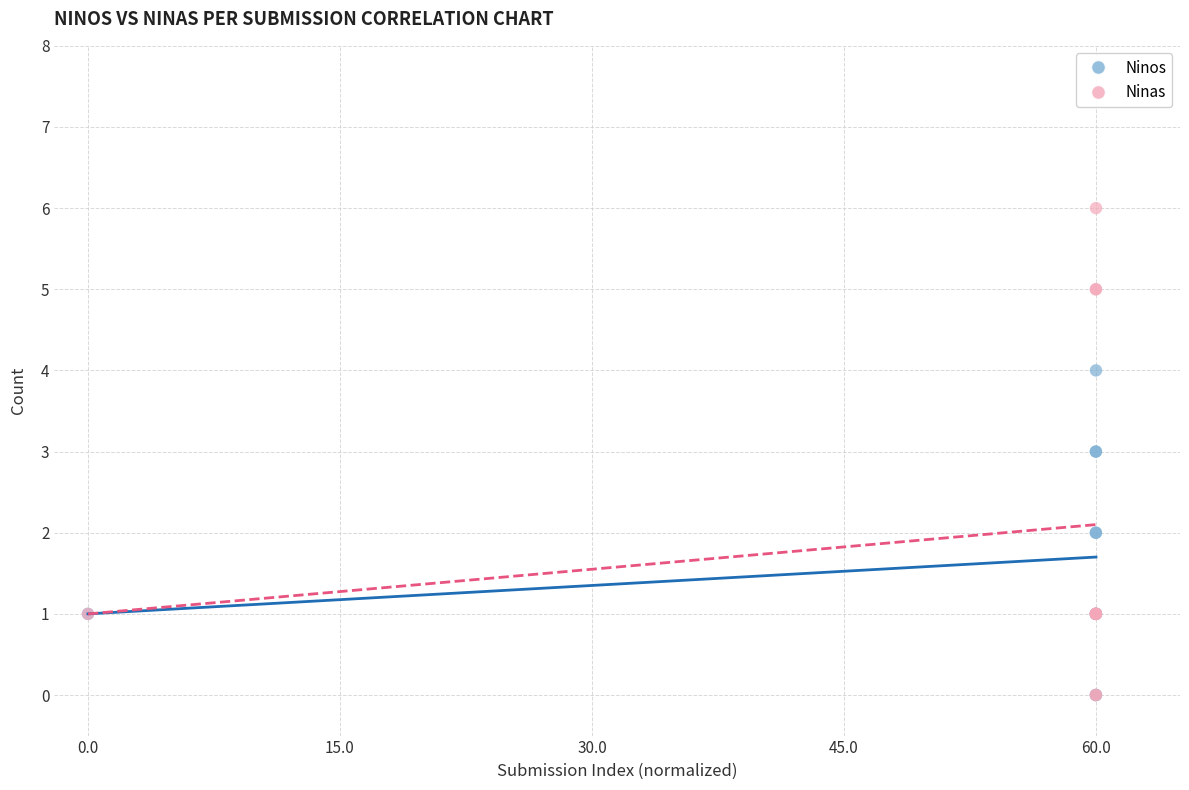

What are all the series names shown in the legend?

Ninos, Ninas